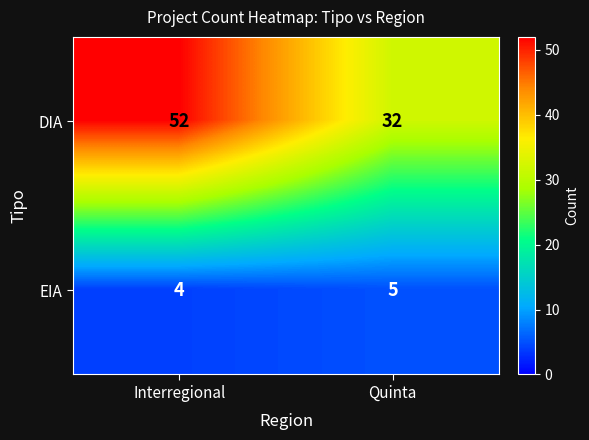

What is the difference between the maximum and minimum values in the DIA series?

20